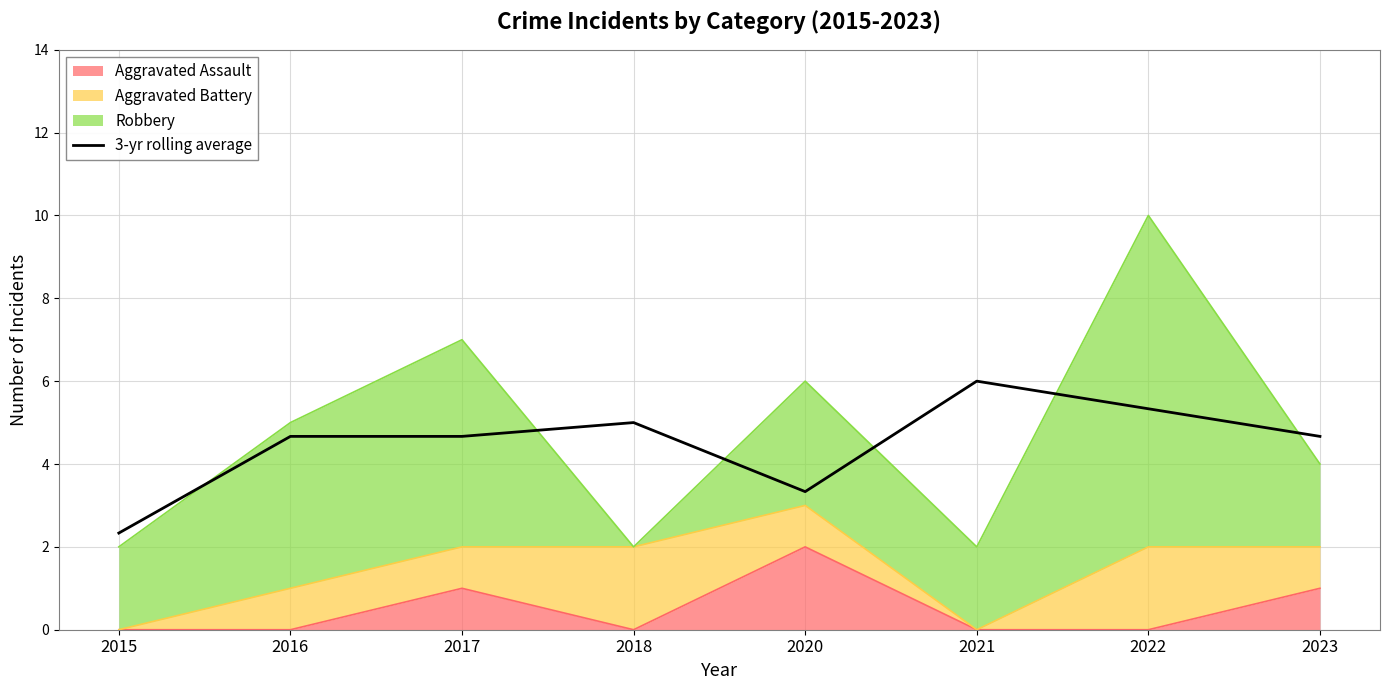

Where is the data nearest to the value 4?

2016